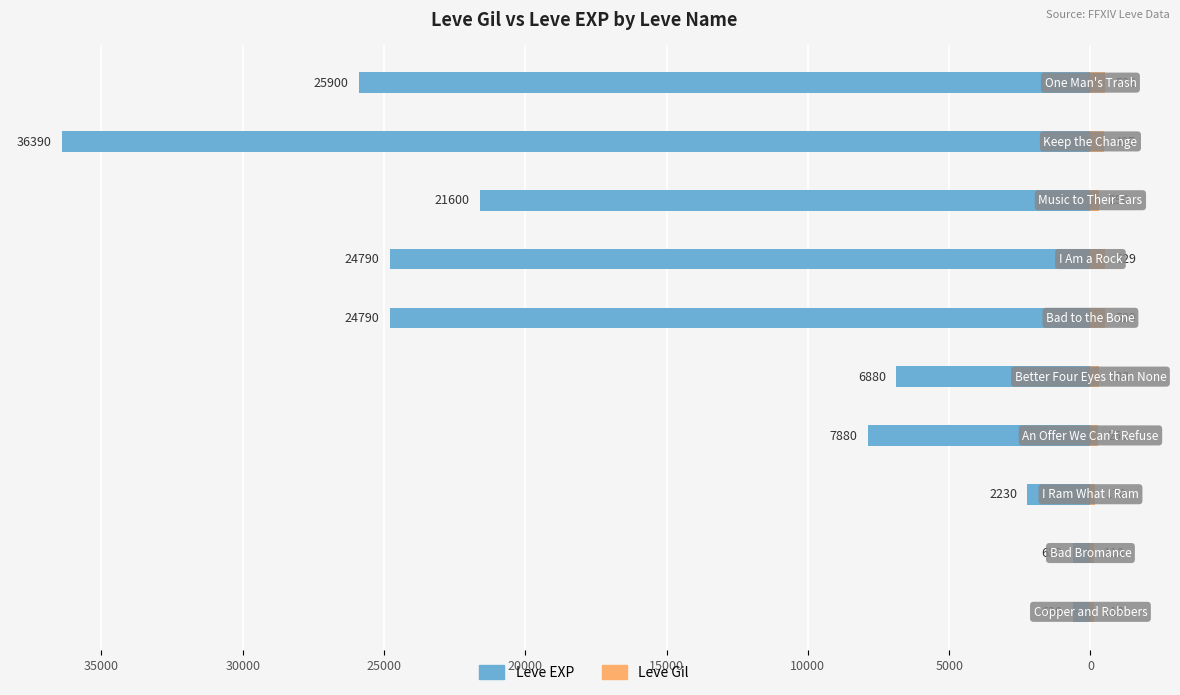

Count the number of categories in the chart.

10